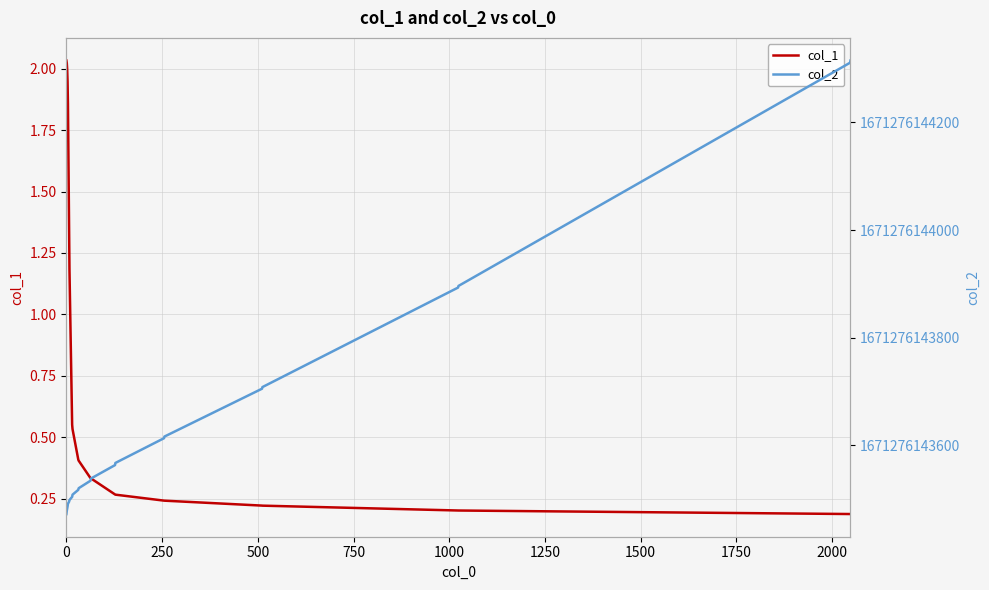

What is the greatest value displayed?

1671276144315.0